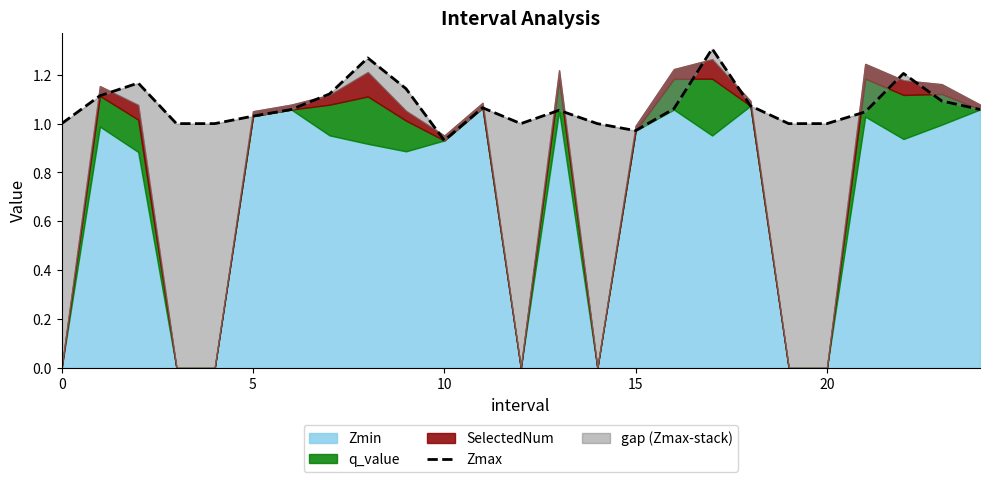

Reading left to right, transcribe all the data shown in this chart.

1.0	1.1	1.2	1.0	1.0	1.0	1.1	1.1	1.3	1.1	0.9	1.1	1.0	1.1	1.0	1.0	1.1	1.3	1.1	1.0	1.0	1.0	1.2	1.1	1.1